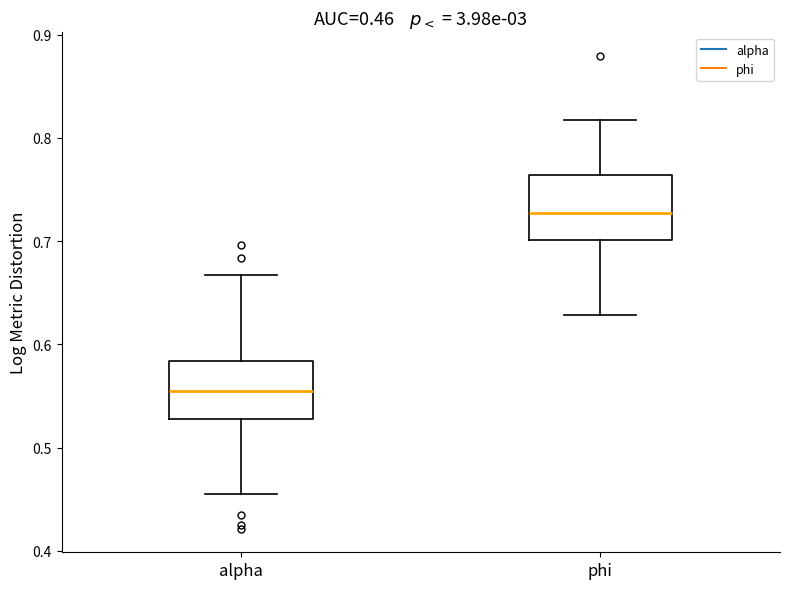

Which box has the lowest median line?

alpha